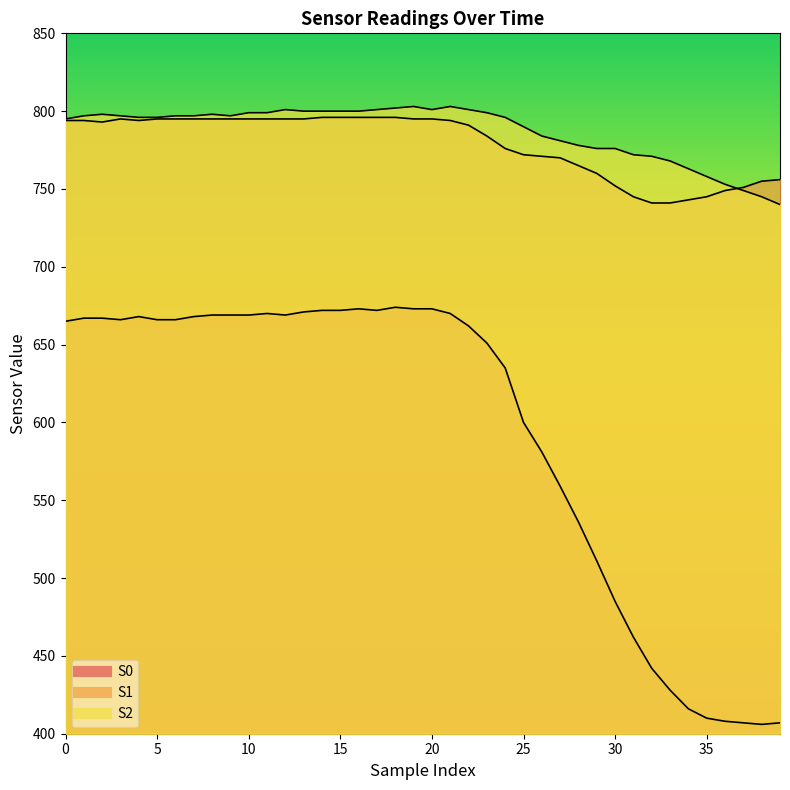

Reading left to right, list all the values displayed in this chart.

S0: 0=665	1=667	2=667	3=666	4=668	5=666	6=666	7=668	8=669	9=669	10=669	11=670	12=669	13=671	14=672	15=672	16=673	17=672	18=674	19=673	20=673	21=670	22=662	23=651	24=635	25=600	26=581	27=559	28=536	29=511	30=485	31=462	32=442	33=428	34=416	35=410	36=408	37=407	38=406	39=407
S1: 0=794	1=794	2=793	3=795	4=794	5=795	6=795	7=795	8=795	9=795	10=795	11=795	12=795	13=795	14=796	15=796	16=796	17=796	18=796	19=795	20=795	21=794	22=791	23=784	24=776	25=772	26=771	27=770	28=765	29=760	30=752	31=745	32=741	33=741	34=743	35=745	36=749	37=751	38=755	39=756
S2: 0=795	1=797	2=798	3=797	4=796	5=796	6=797	7=797	8=798	9=797	10=799	11=799	12=801	13=800	14=800	15=800	16=800	17=801	18=802	19=803	20=801	21=803	22=801	23=799	24=796	25=790	26=784	27=781	28=778	29=776	30=776	31=772	32=771	33=768	34=763	35=758	36=753	37=749	38=745	39=740